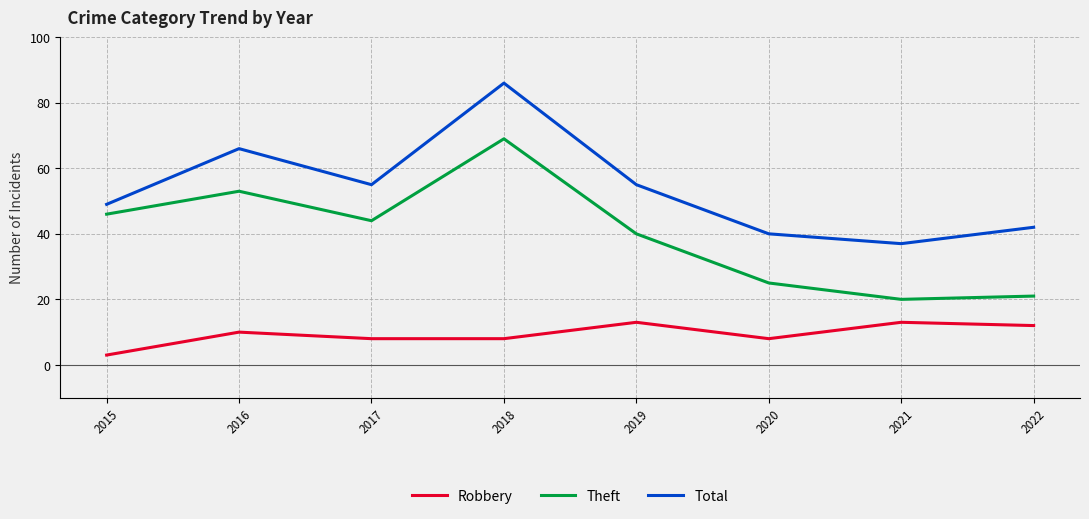

What is the difference between the highest and lowest values at 2022?

30